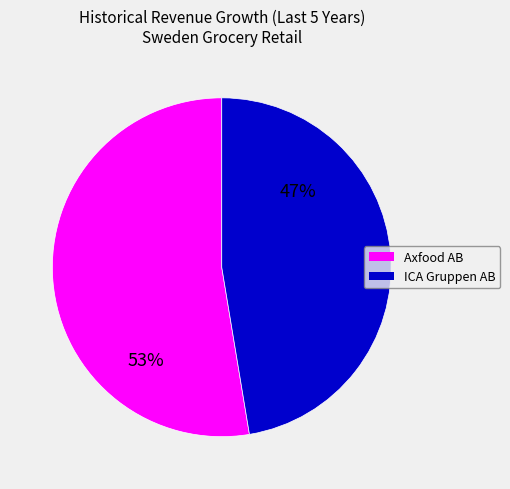

Is there any slice that represents more than half of the pie?

Yes